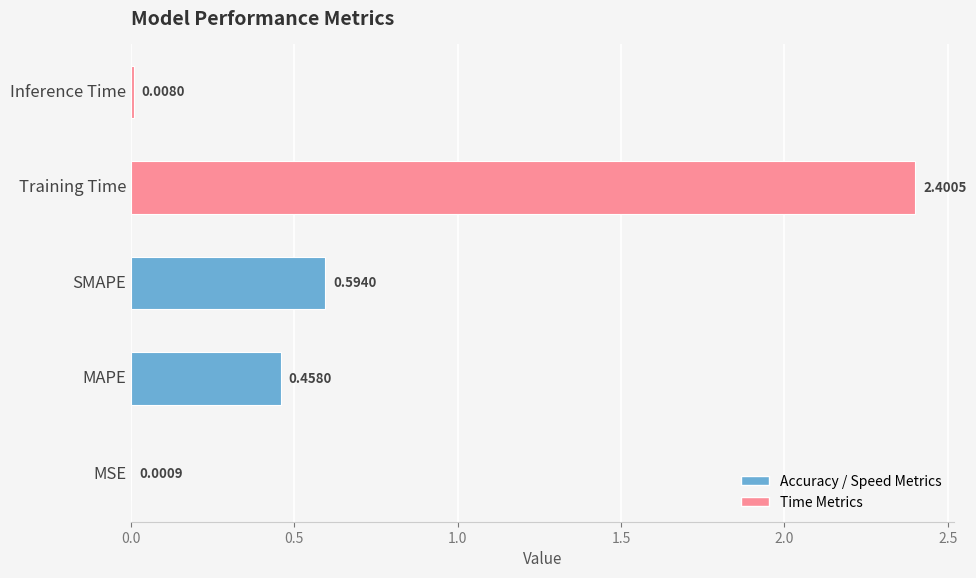

What is the change in value from Training Time to Inference Time?

-2.4